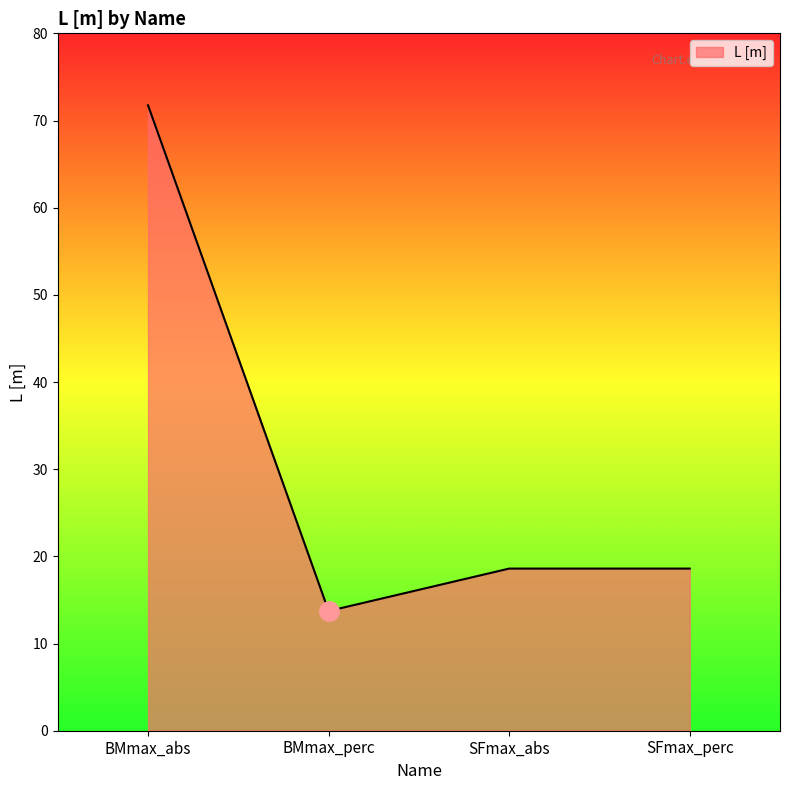

True or false: there are more than 2 points higher than both neighbors.

False